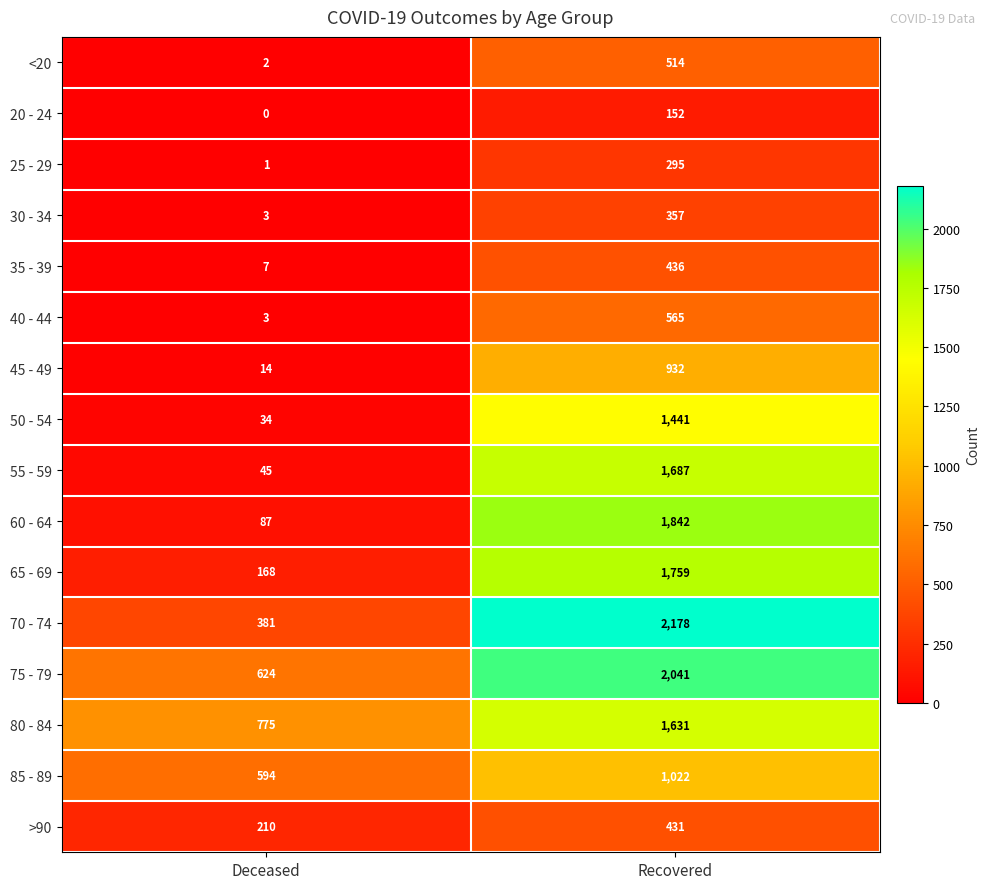

Count the number of data series in this chart.

16